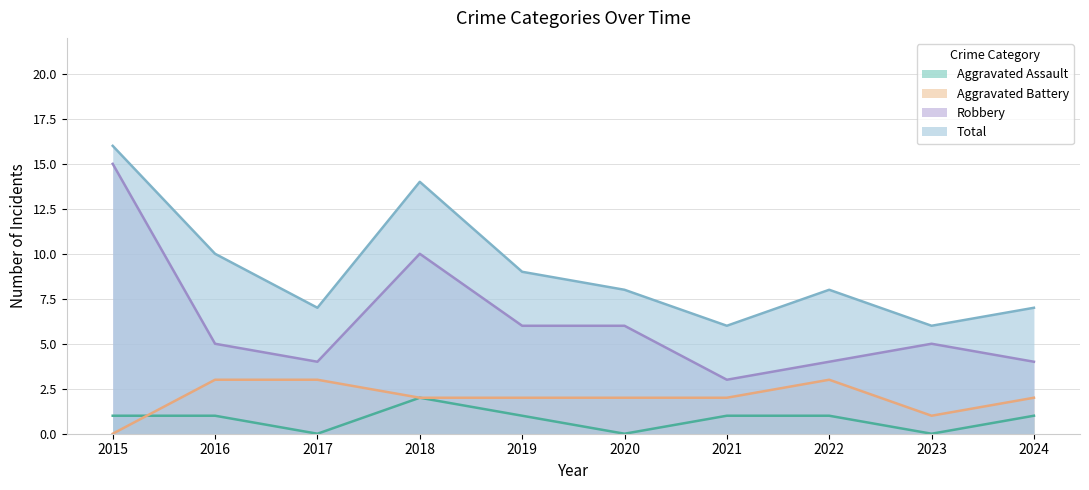

What is the value of the Aggravated Battery point at the 5th from the left?

2